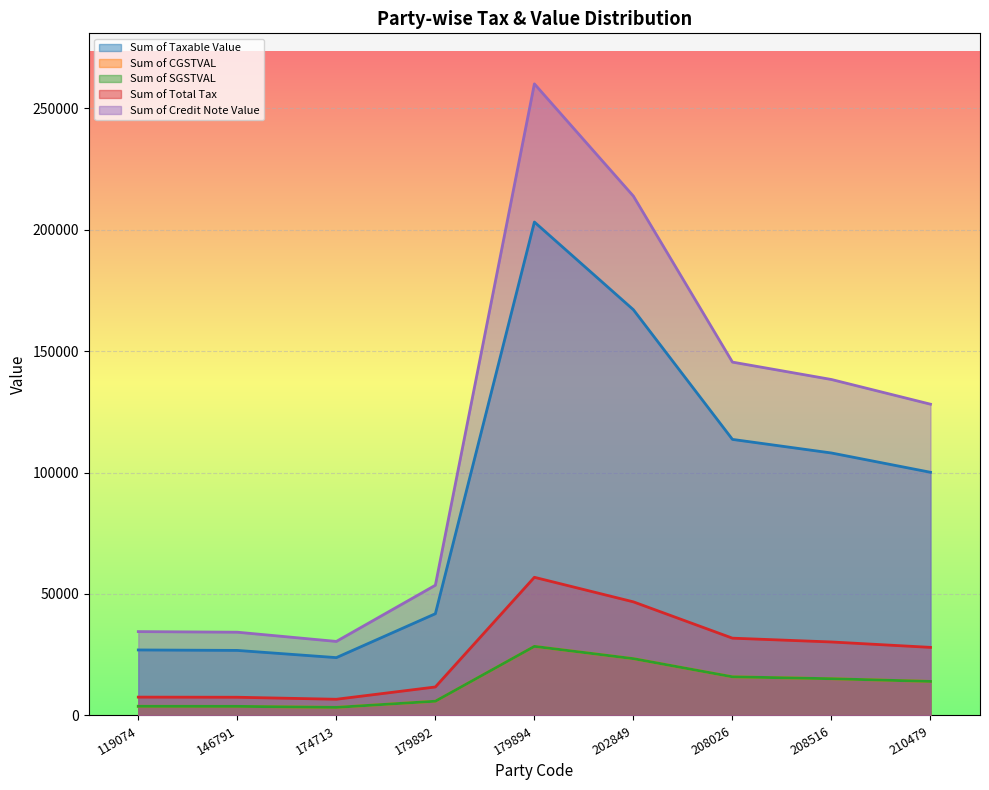

Is the value of Sum of CGSTVAL at 210479 greater than the value of Sum of Credit Note Value at 210479?

No